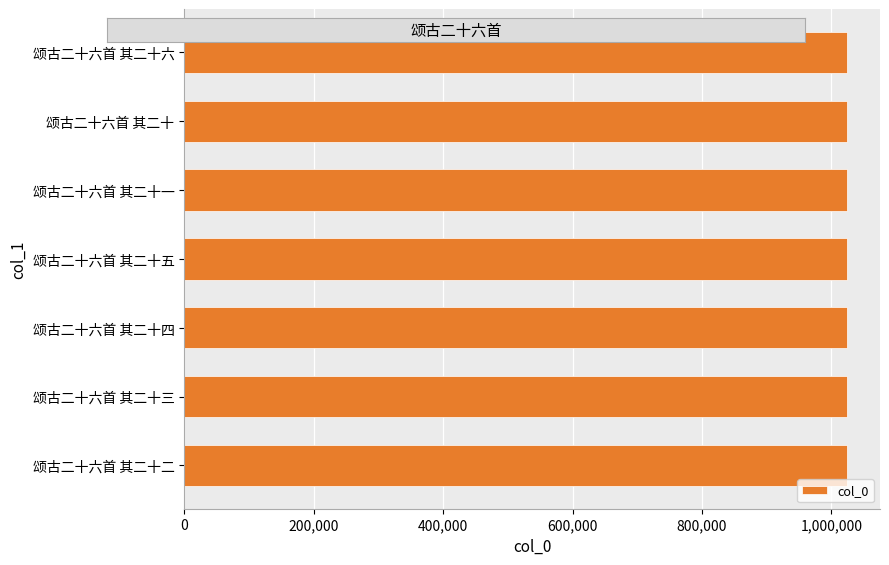

What is the ratio of the value at 颂古二十六首 其二十四 to the value at 颂古二十六首 其二十一?

1.0